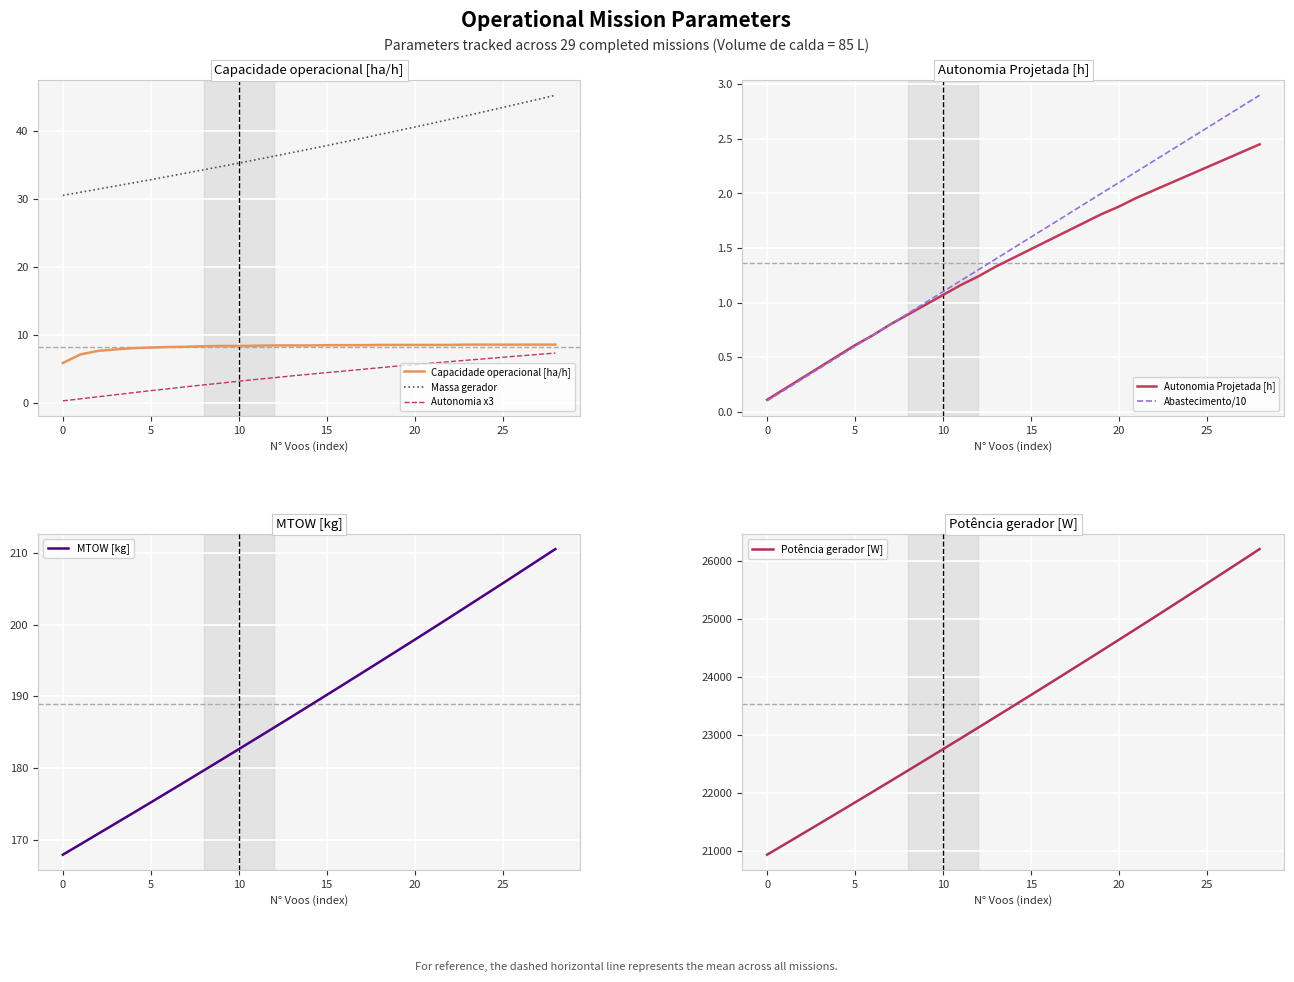

What is the sum of the Massa gerador values at 12 and 7?

70.0